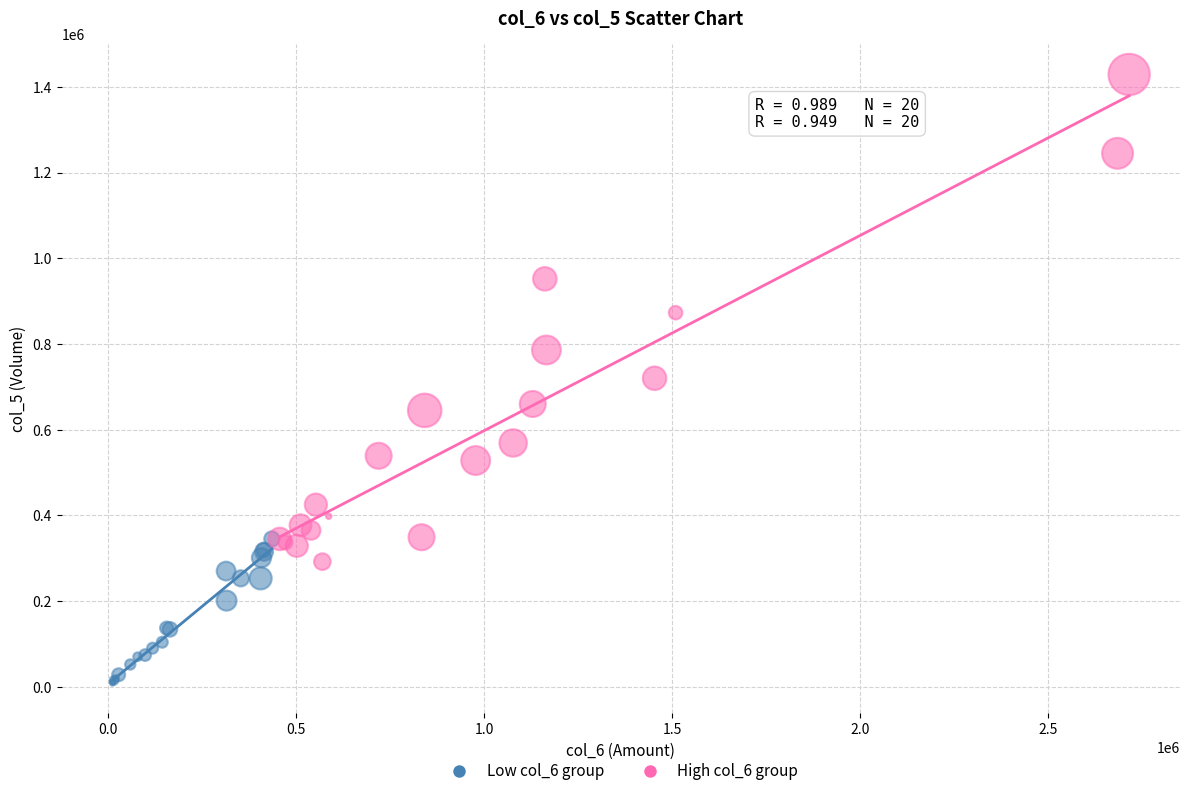

Which series reaches the minimum Y coordinate?

Low col_6 group